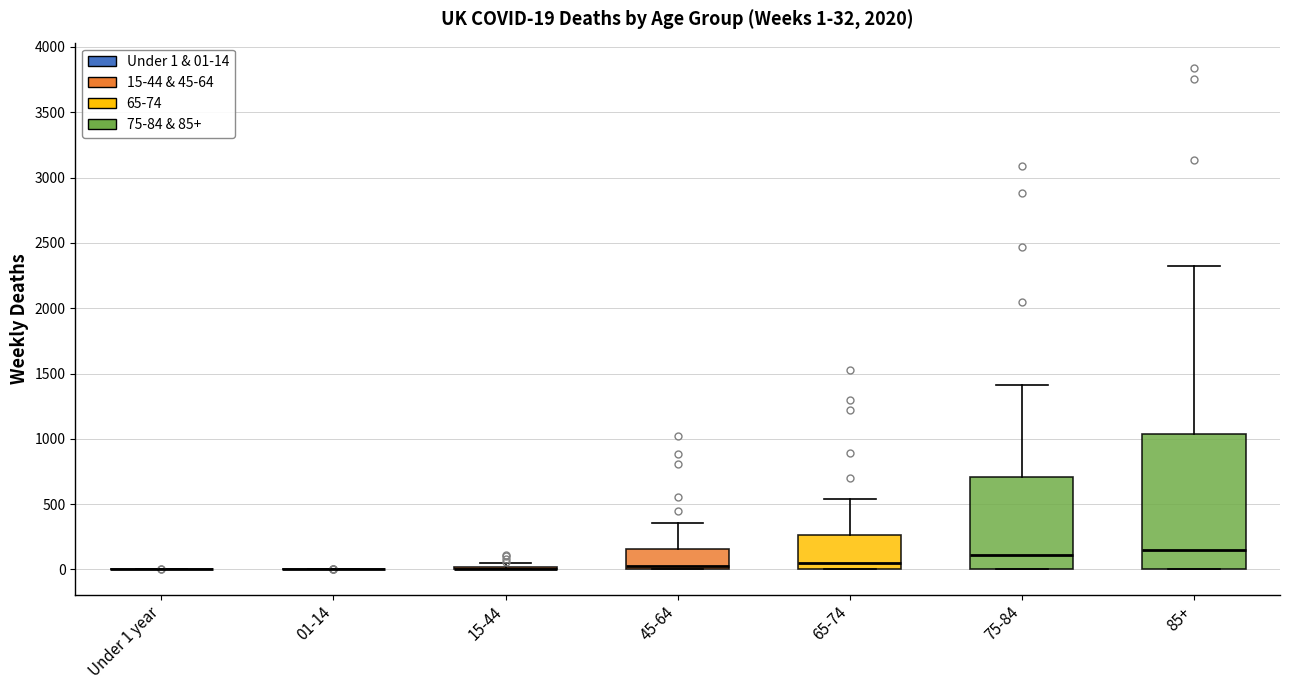

Which box is the tallest, from its lower edge to its upper edge?

85+